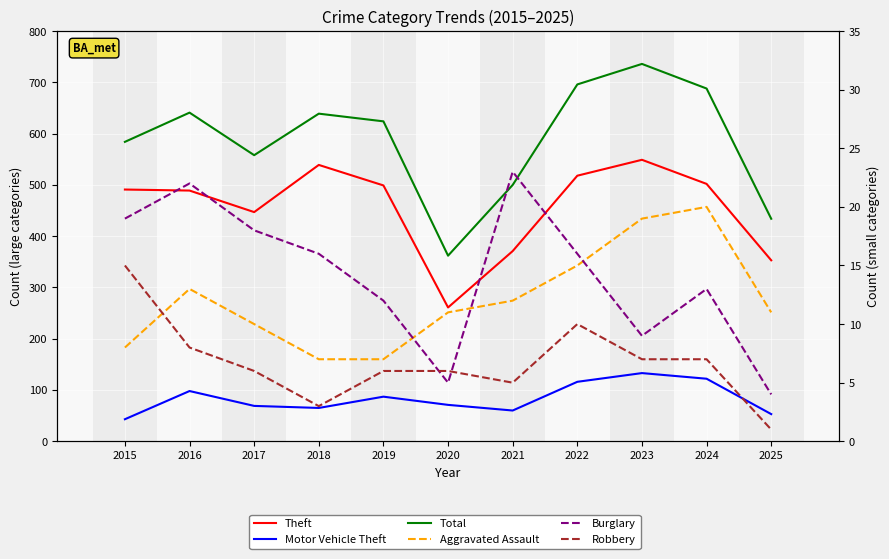

Is it true that Theft equals 187 at 2018?

False